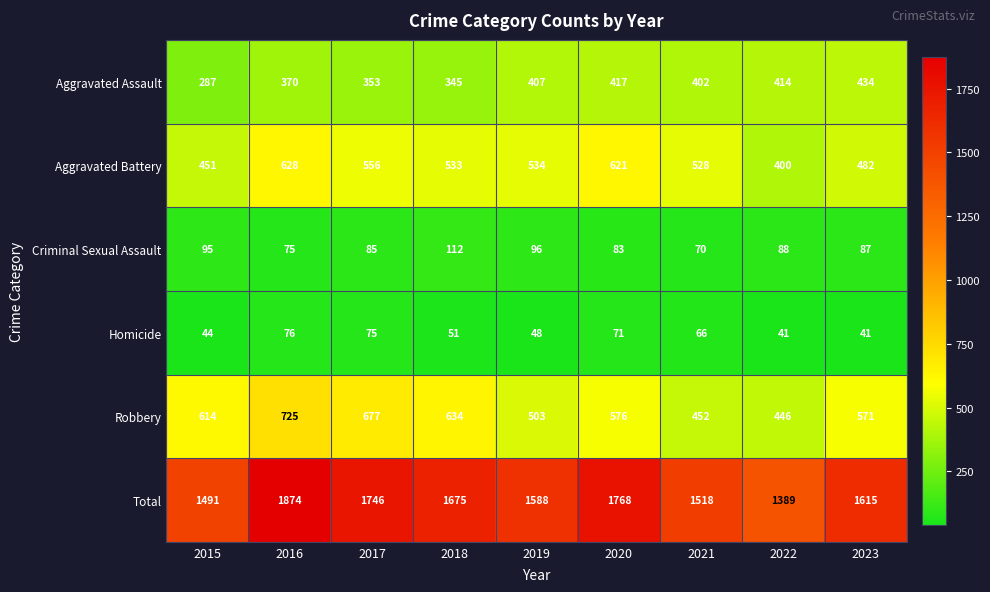

At which label does Criminal Sexual Assault first exceed 87?

2015